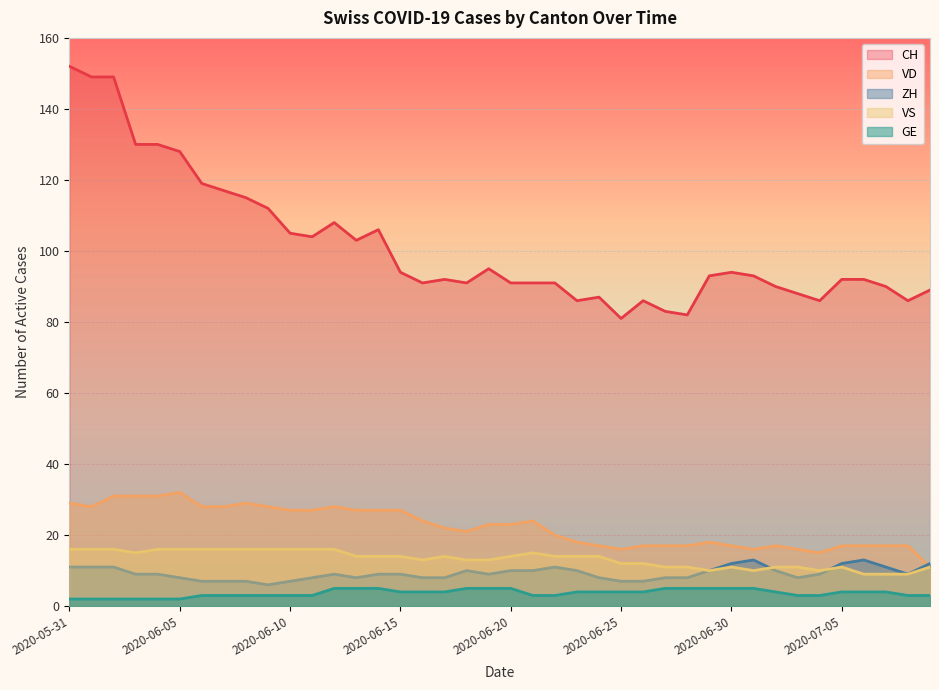

At which label is VS closest to 12?

2020-06-25